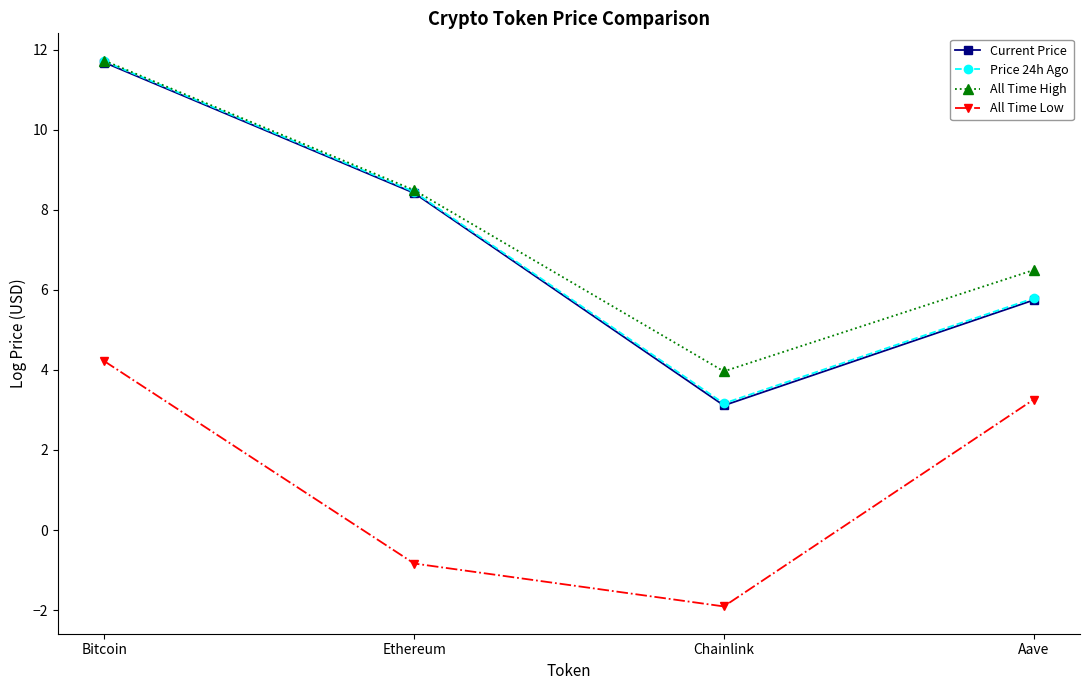

What position from the left is Aave?

4